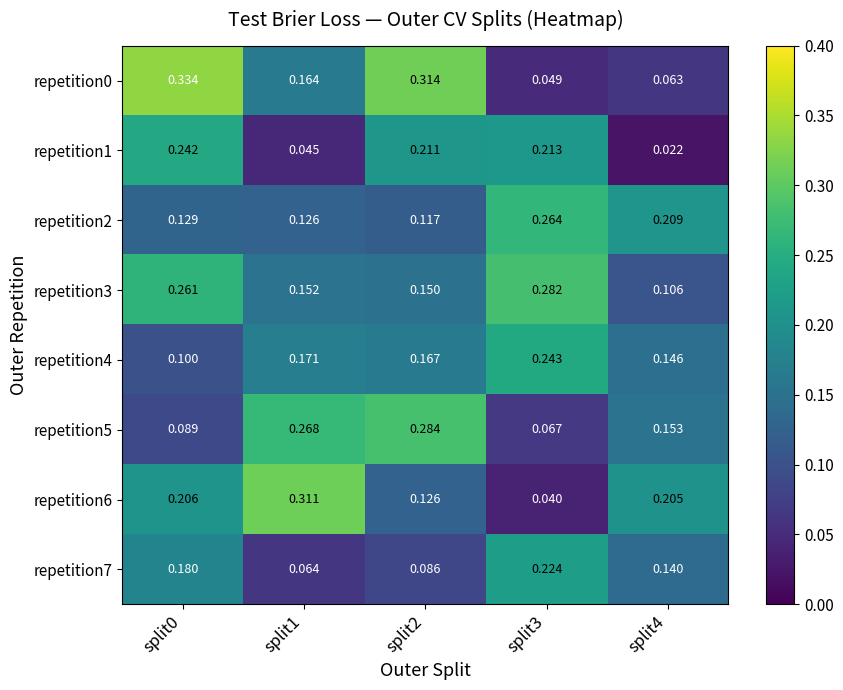

Is the value of repetition6 at split1 greater than the value of repetition1 at split2?

Yes